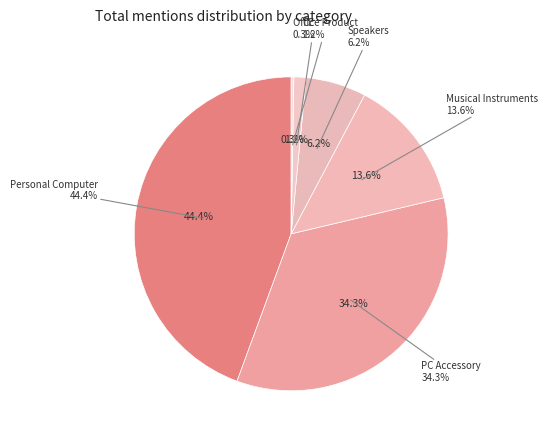

To the nearest percent, what is the average slice percentage?

17%